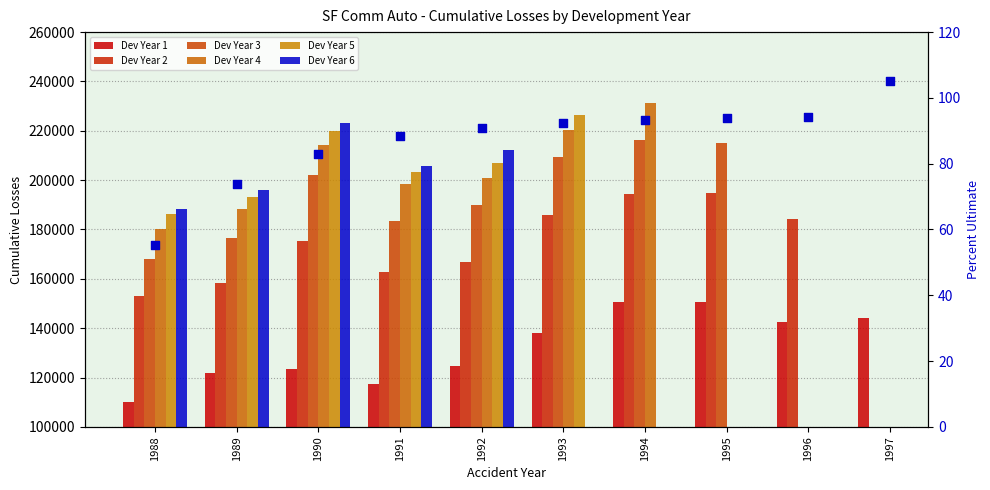

What is the ratio of the value at 1992 to the value at 1991?

1.0